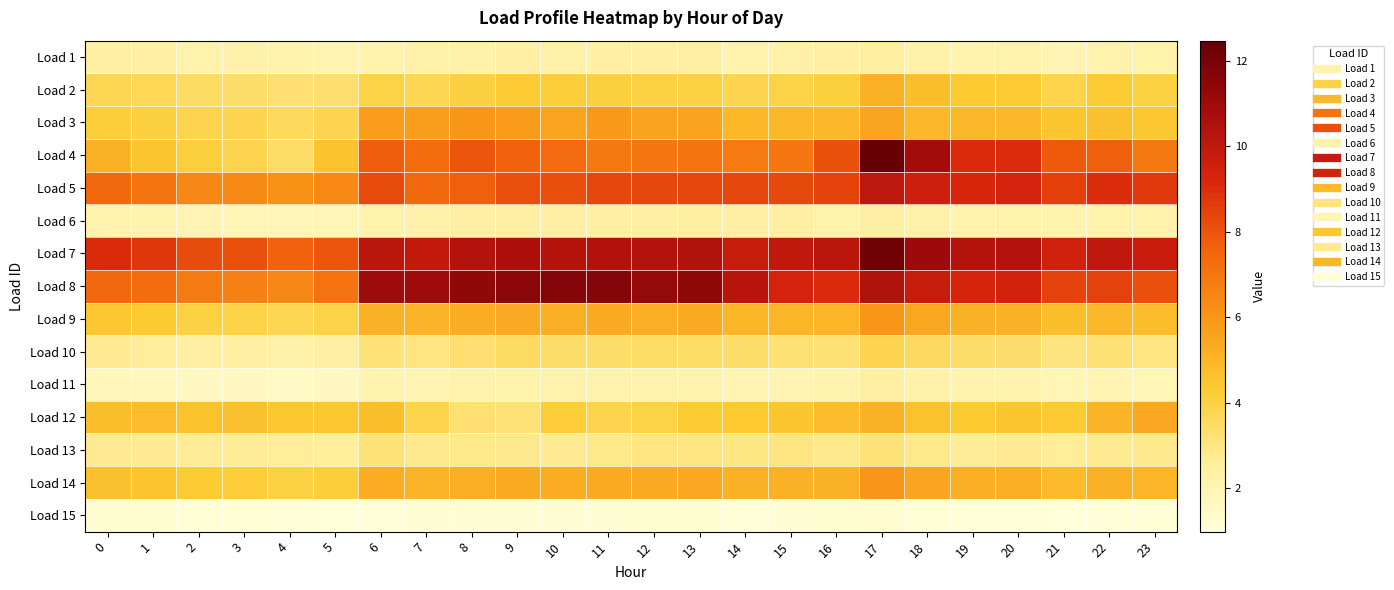

At which category is the sum across all series the highest?

17